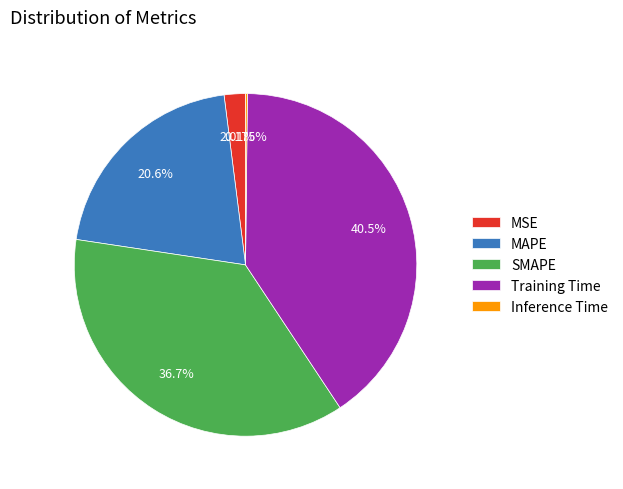

What is the largest slice in the pie chart?

Training Time